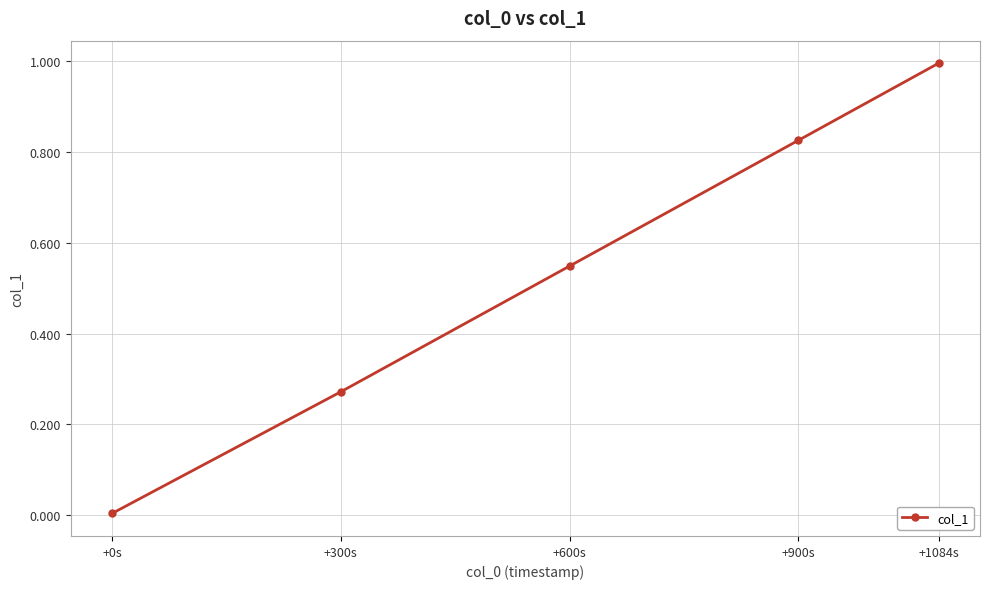

What is the label of the 5th point from the left?

+1084s